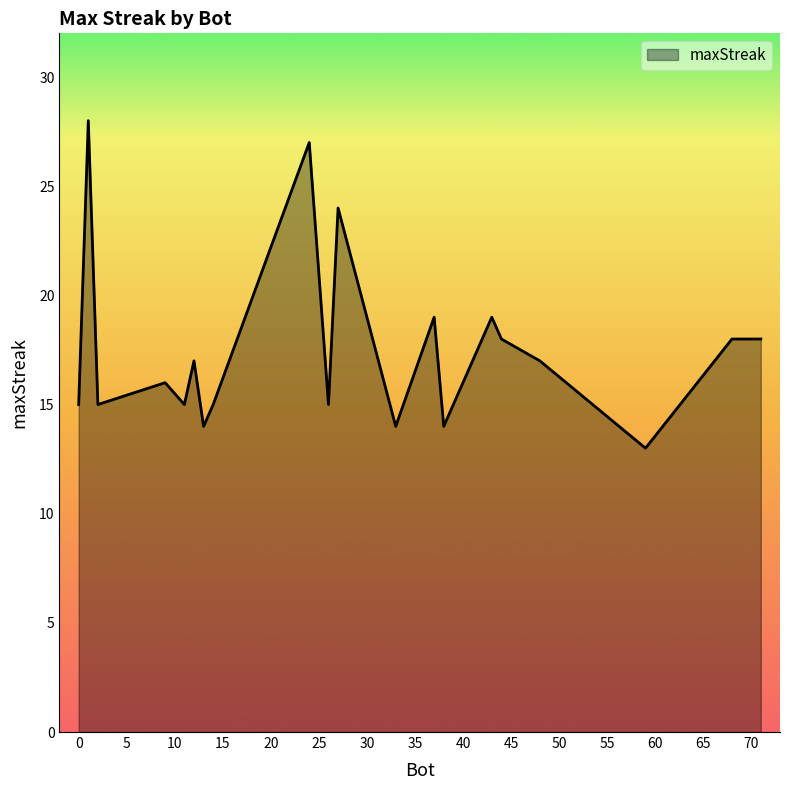

Does the chart have visible grid lines?

No